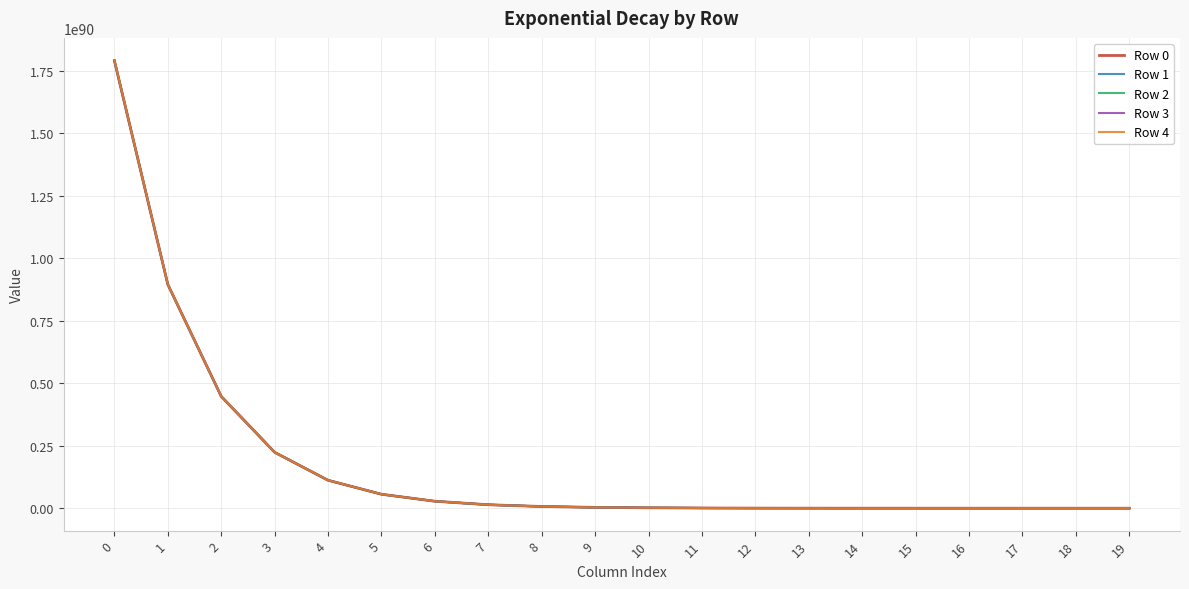

Is it true that Row 4 equals 13999837082500060029267792253312766072119774520587804857919395112704630002917724559245312 at 7?

True